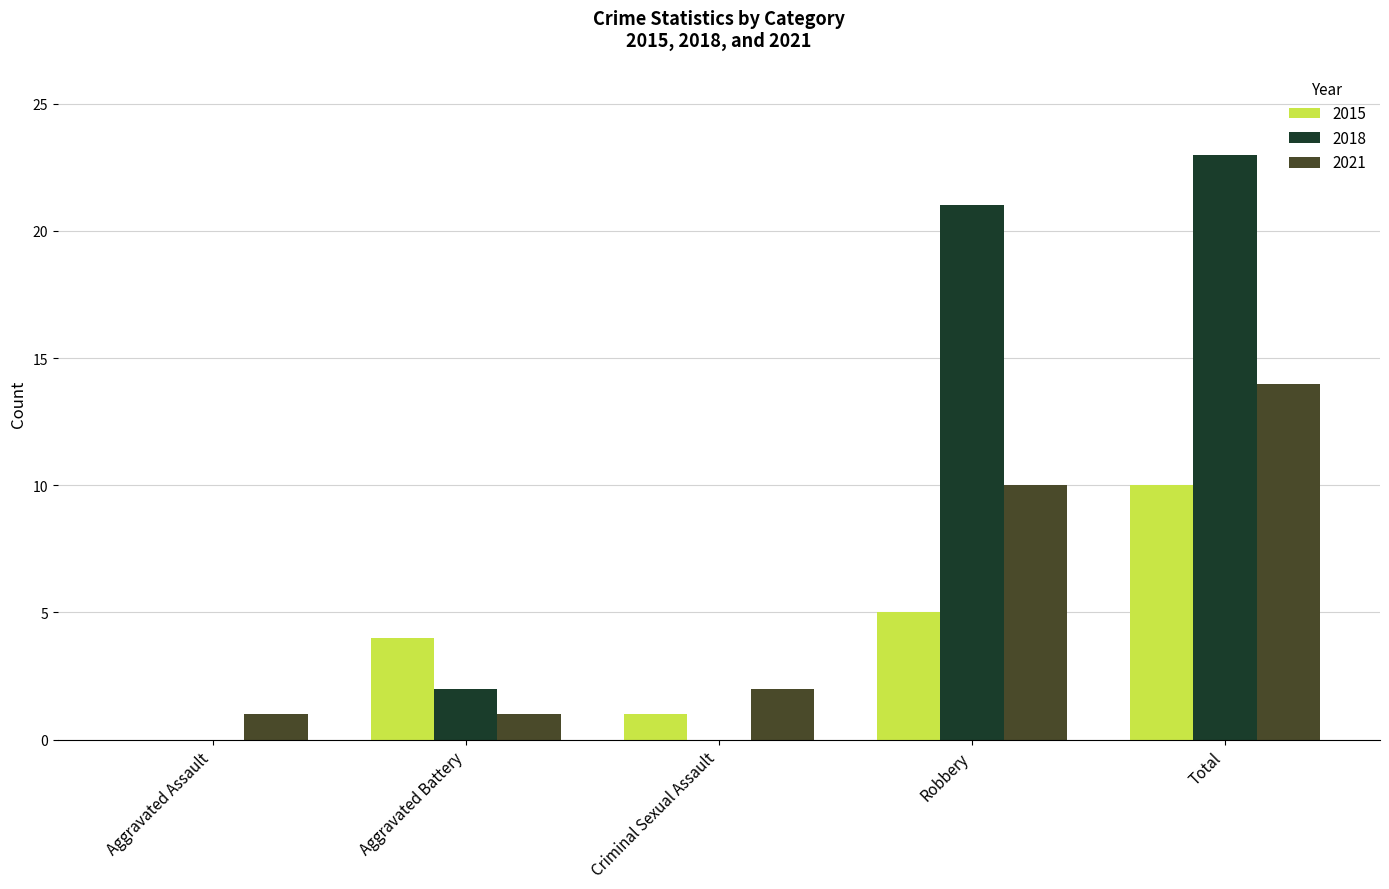

What is the sum of the 2018 values at Robbery and Total?

44